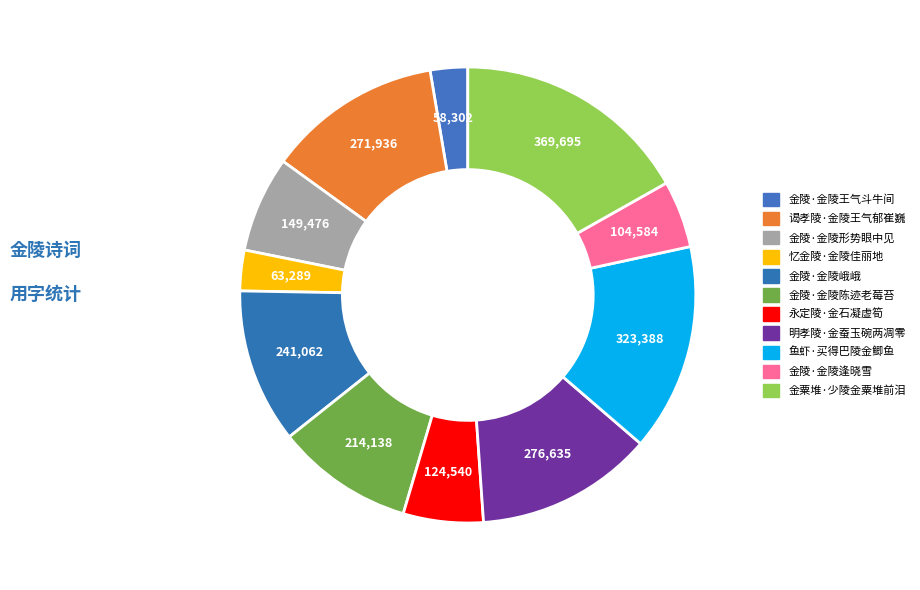

Rank the categories by value from lowest to highest.

金陵·金陵王气斗牛间, 忆金陵·金陵佳丽地, 金陵·金陵逢晓雪, 永定陵·金石凝虚筍, 金陵·金陵形势眼中见, 金陵·金陵陈迹老莓苔, 金陵·金陵峨峨, 谒孝陵·金陵王气郁崔巍, 明孝陵·金蚕玉碗两凋零, 鱼虾·买得巴陵金鲫鱼, 金粟堆·少陵金粟堆前泪